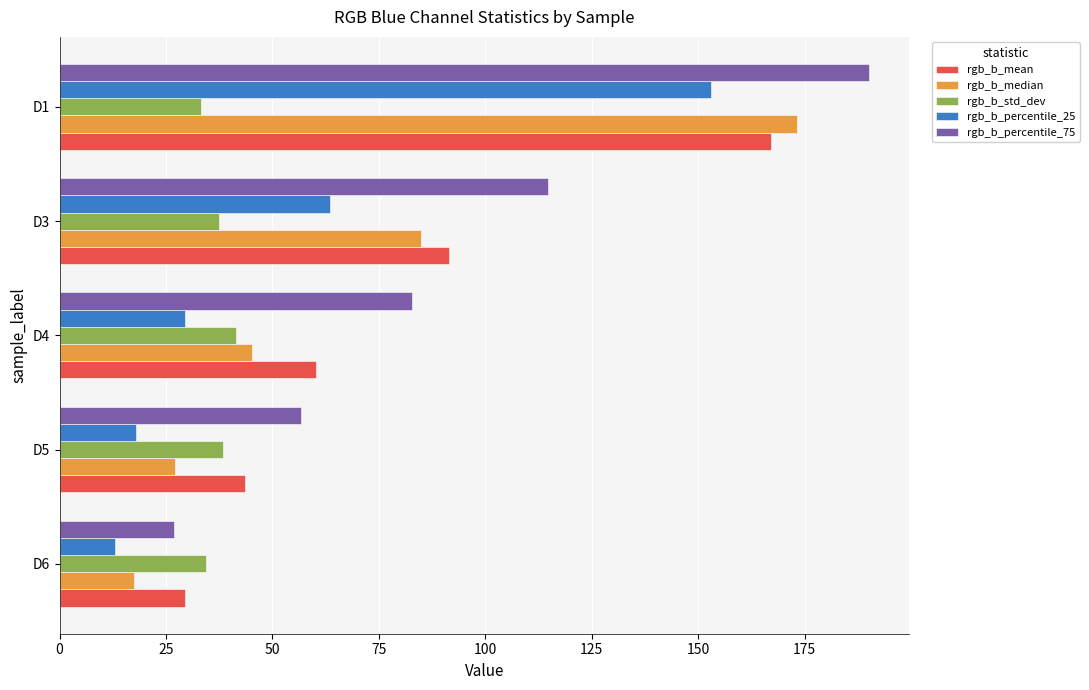

What is the sum of all rgb_b_median values?

348.1